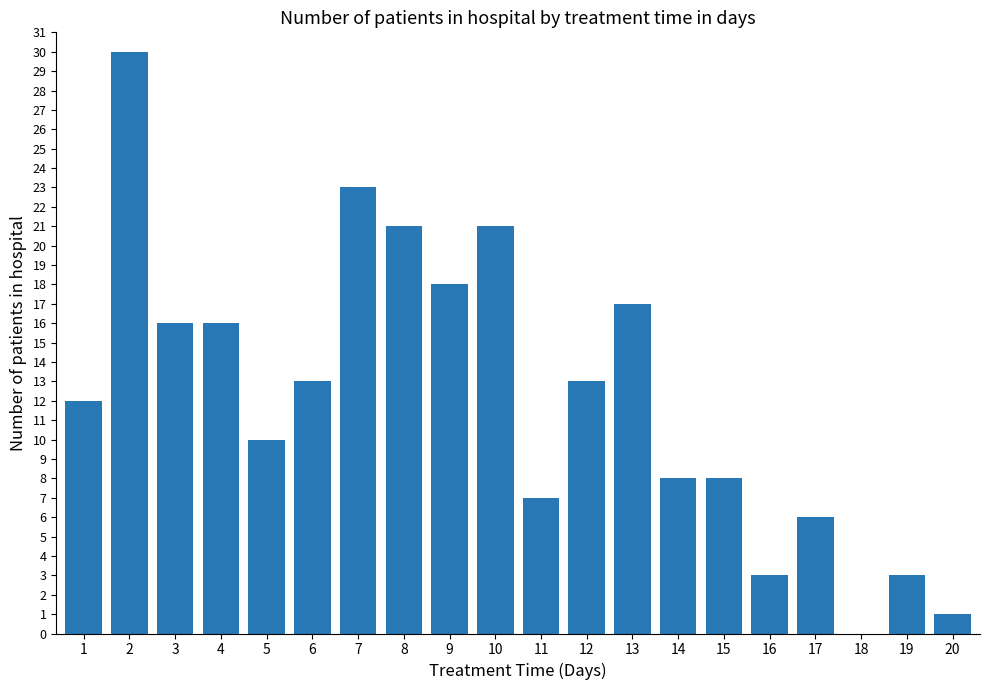

How many values are above zero?

19